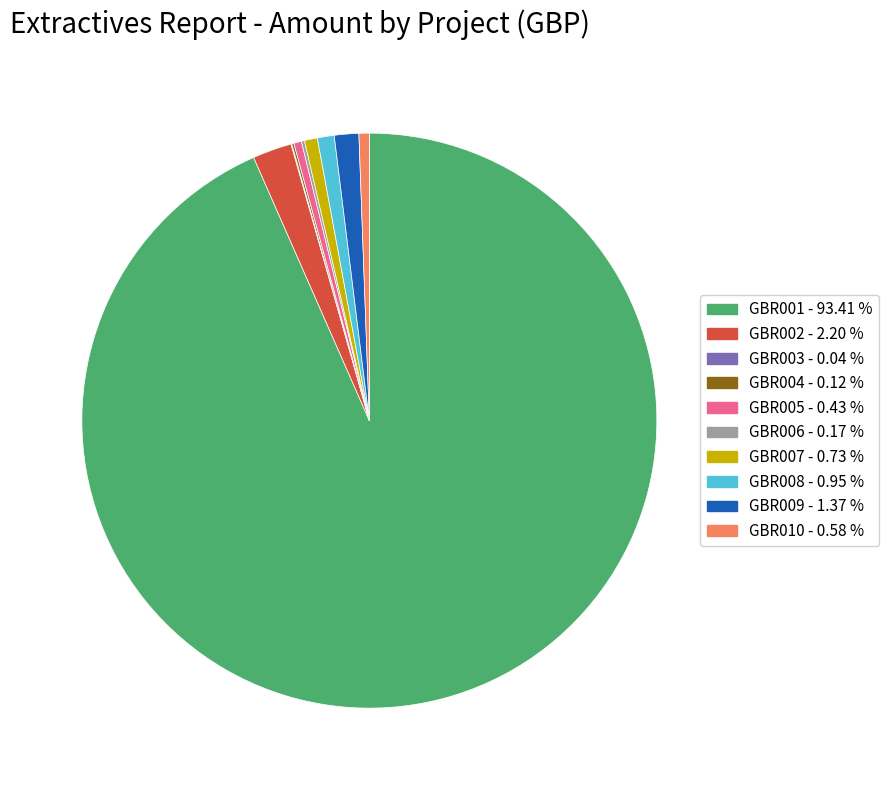

Does GBR010 account for over 50% of the chart?

No